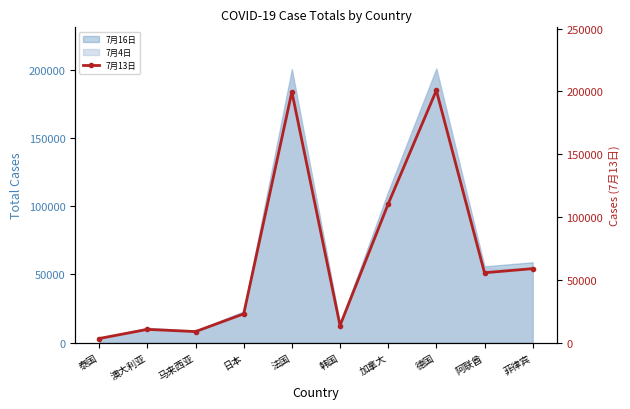

At which category does the chart reach its minimum across all series?

泰国